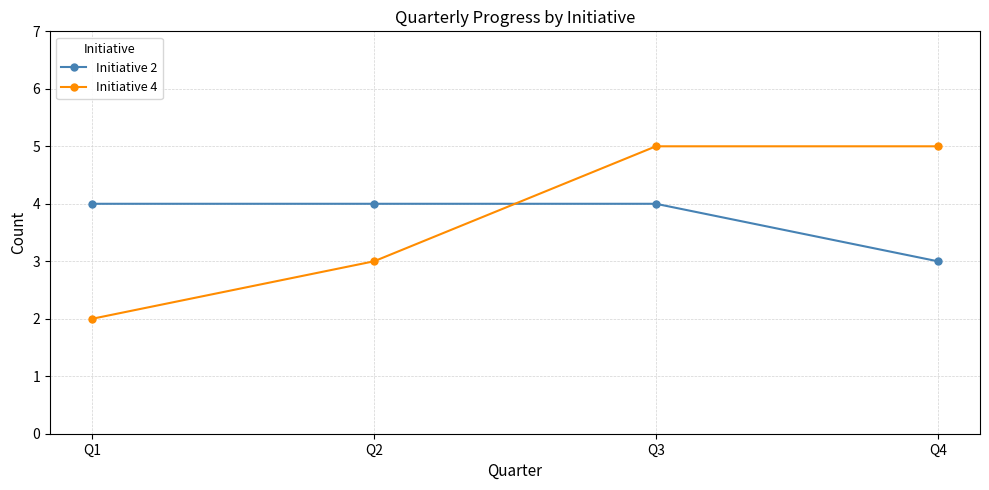

Reading left to right, transcribe all the data shown in this chart.

Initiative 2: 4	4	4	3
Initiative 4: 2	3	5	5